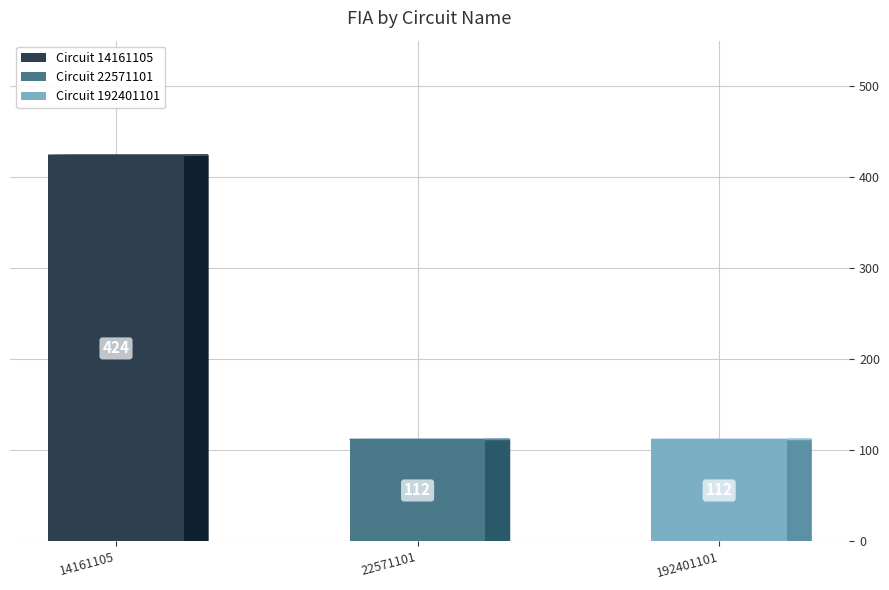

List the labels in order of value, smallest first.

22571101, 192401101, 14161105